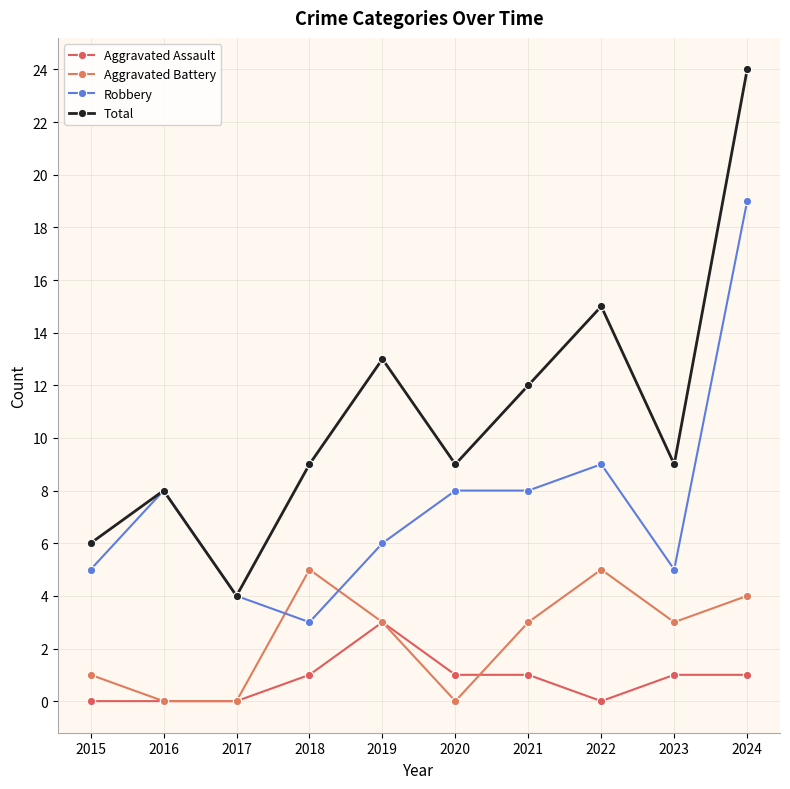

At which label does Robbery reach its peak?

2024